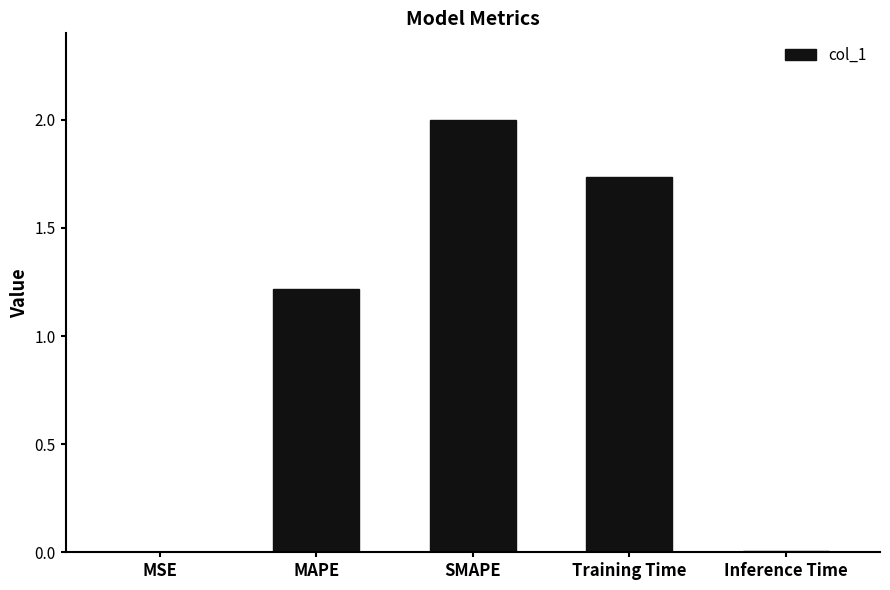

At which label does the data first exceed 1?

MAPE